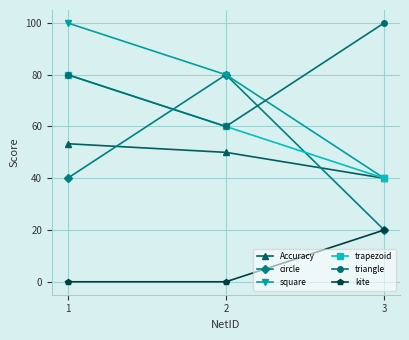

What is the value of the triangle point at the 1st from the left?

80.0